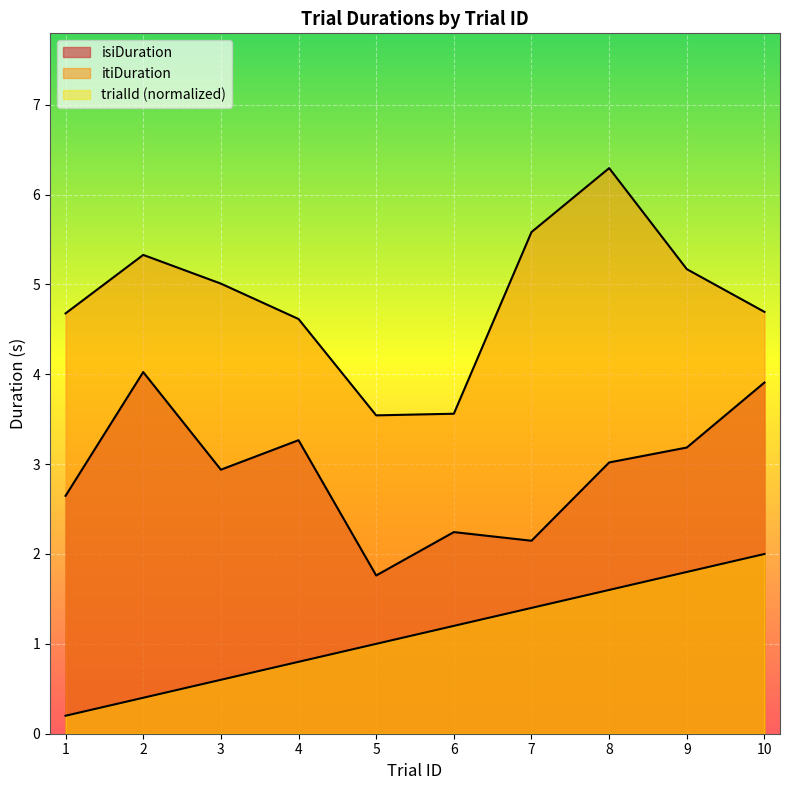

True or false: isiDuration has more than 1 points higher than both neighbors.

True